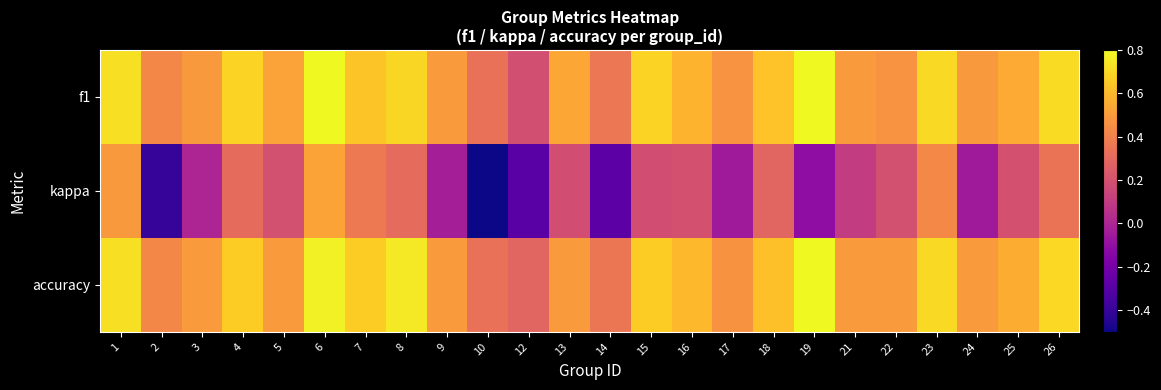

What is the maximum value shown in the chart?

0.8